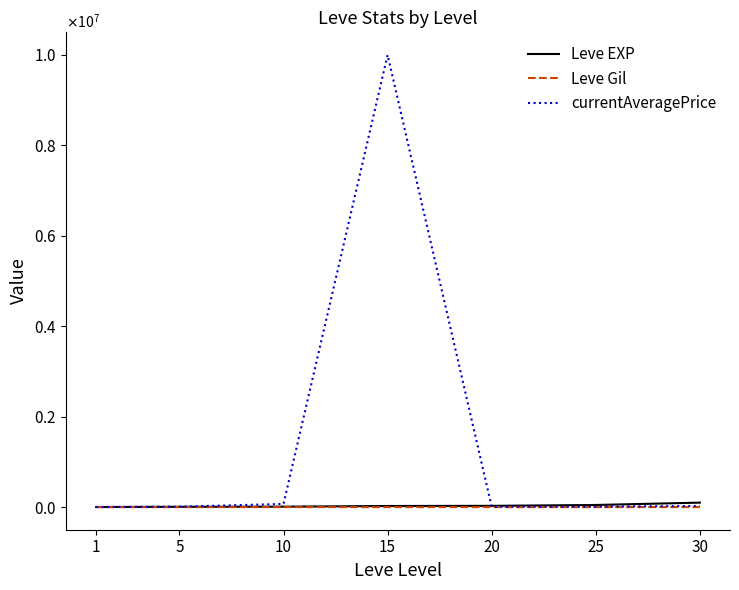

Where is the first local minimum for currentAveragePrice?

20